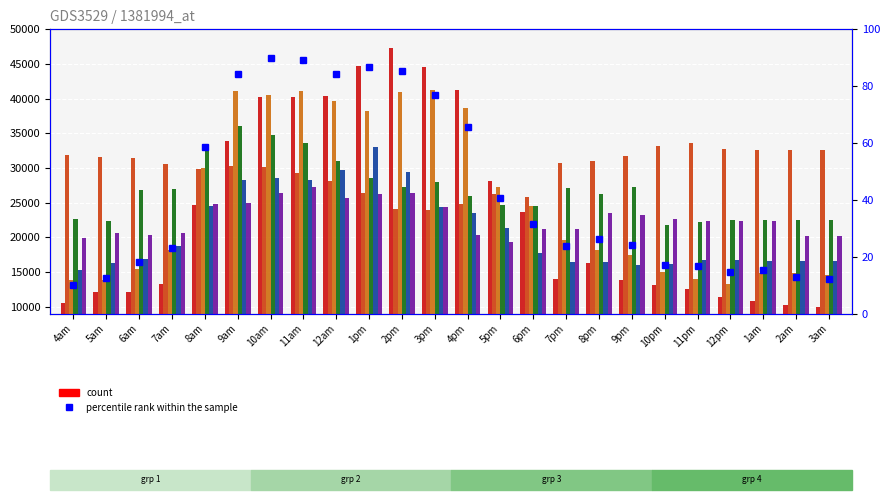

What is the change in value from 5pm to 2am?

-27.8